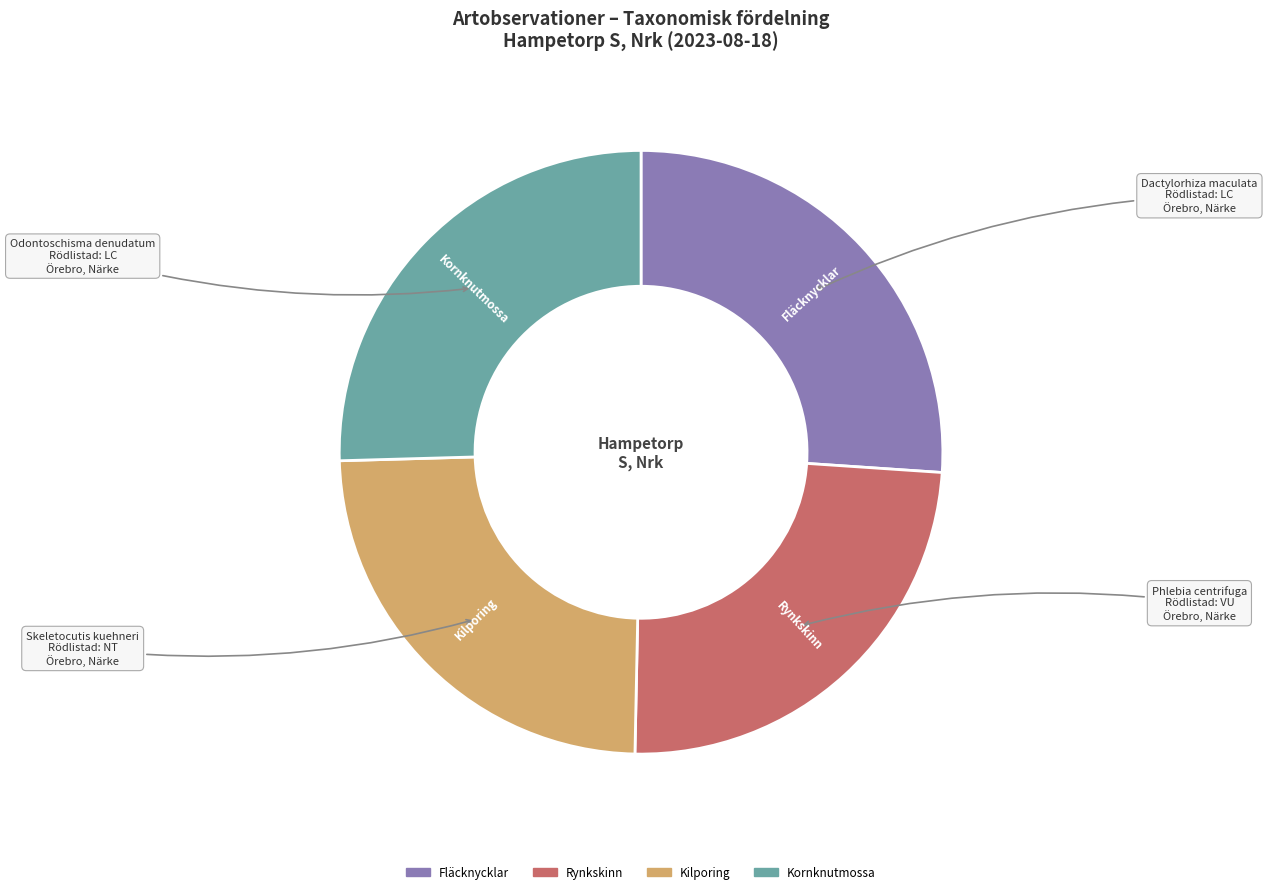

Does Kornknutmossa represent more than half of the total?

No